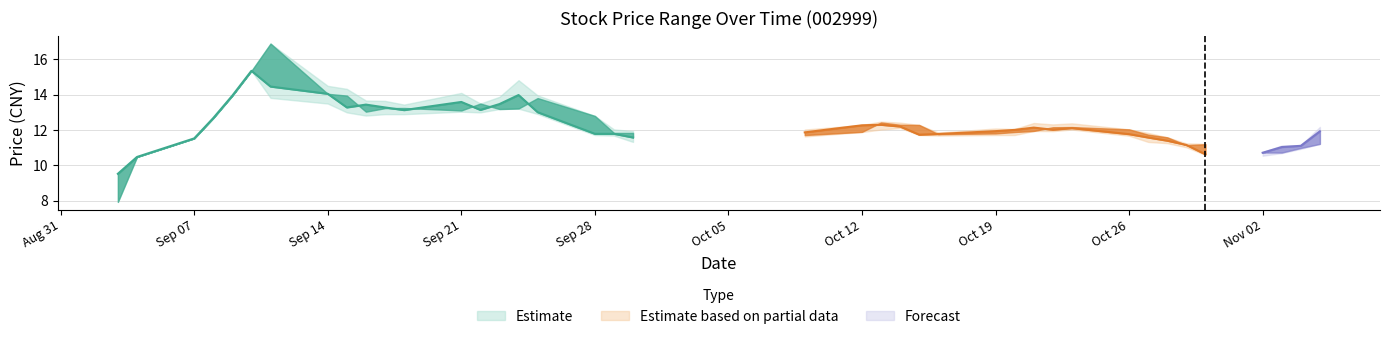

Where is low nearest to the value 11?

2020-10-29